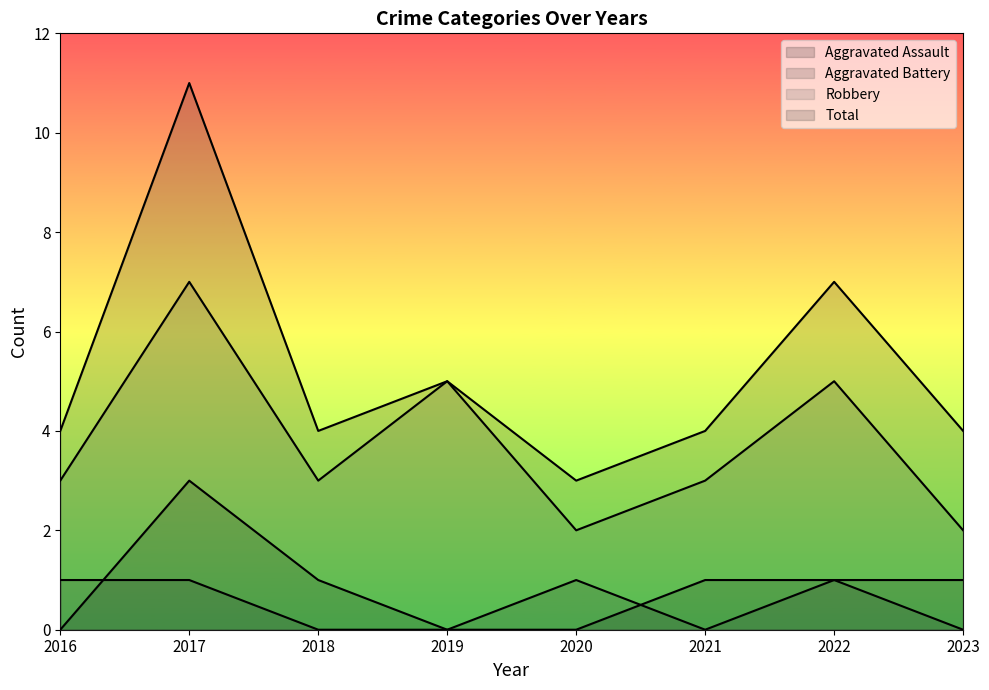

What is the highest value of the Aggravated Battery series?

1